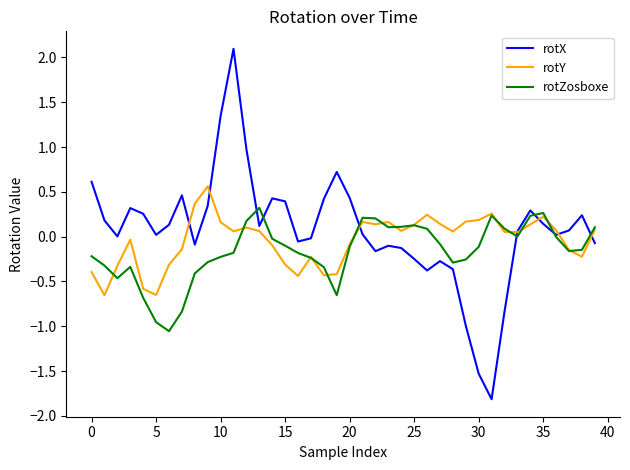

What is the highest value of the rotX series?

2.1